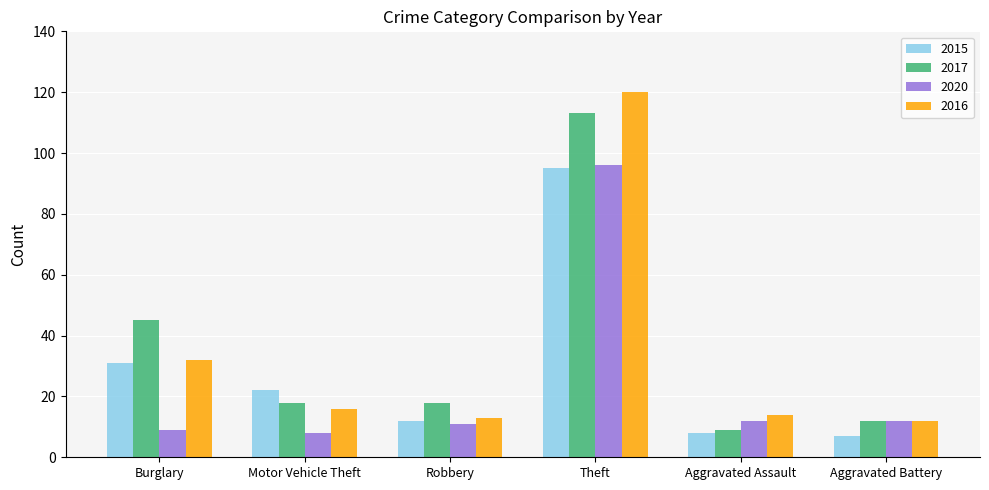

What is the label of the 1st bar from the right?

Aggravated Battery